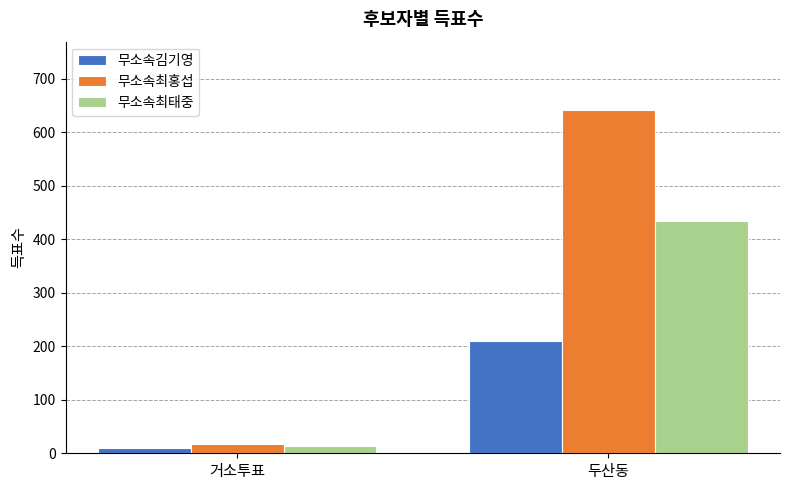

Reading right to left, what are all the values shown in this chart?

무소속김기영: 두산동=209	거소투표=9
무소속최홍섭: 두산동=641	거소투표=17
무소속최태중: 두산동=435	거소투표=13